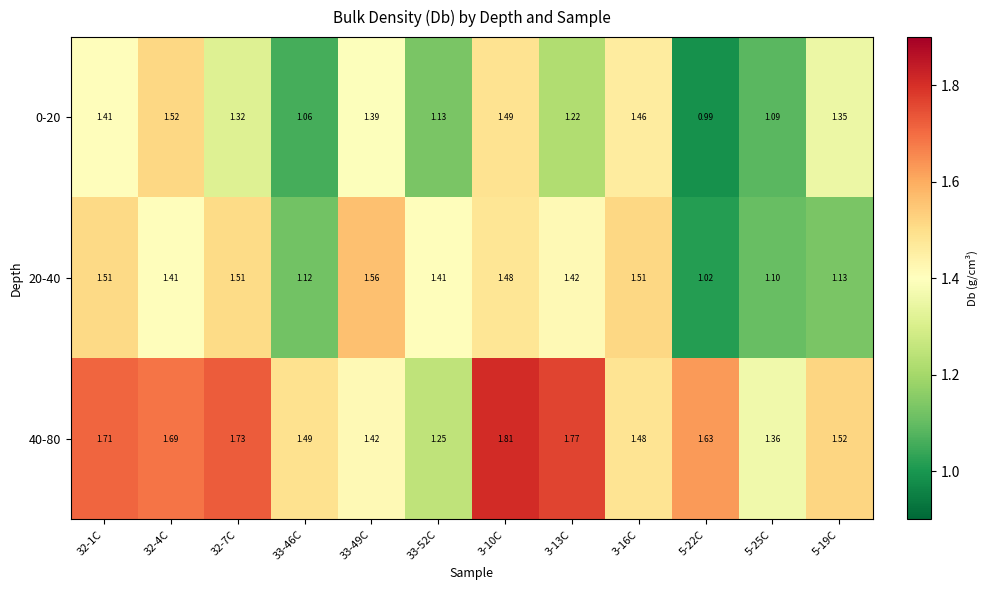

Is the value of 20-40 at 3-10C greater than the value of 0-20 at 32-1C?

Yes